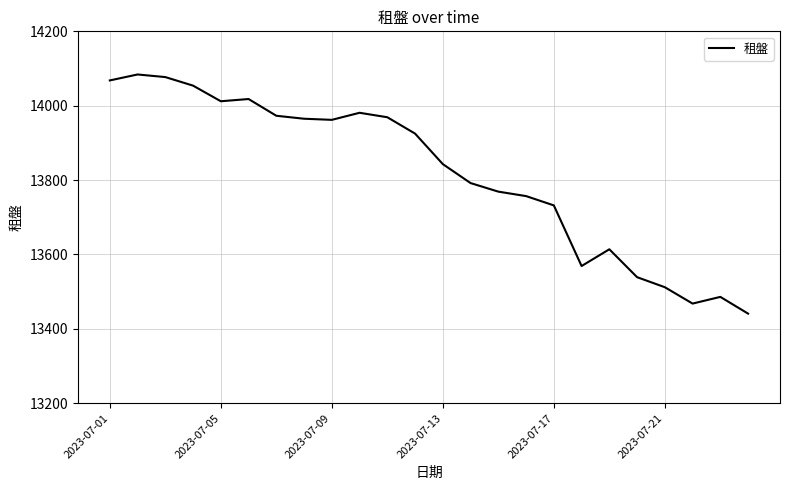

What is the minimum value shown in the chart?

13441